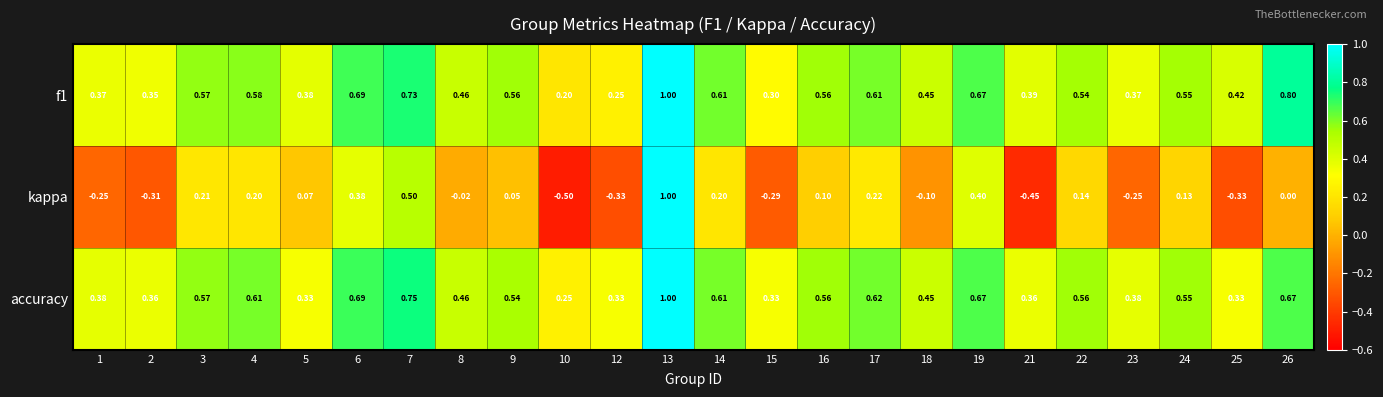

Between 7 and 8, which series saw the biggest shift?

kappa